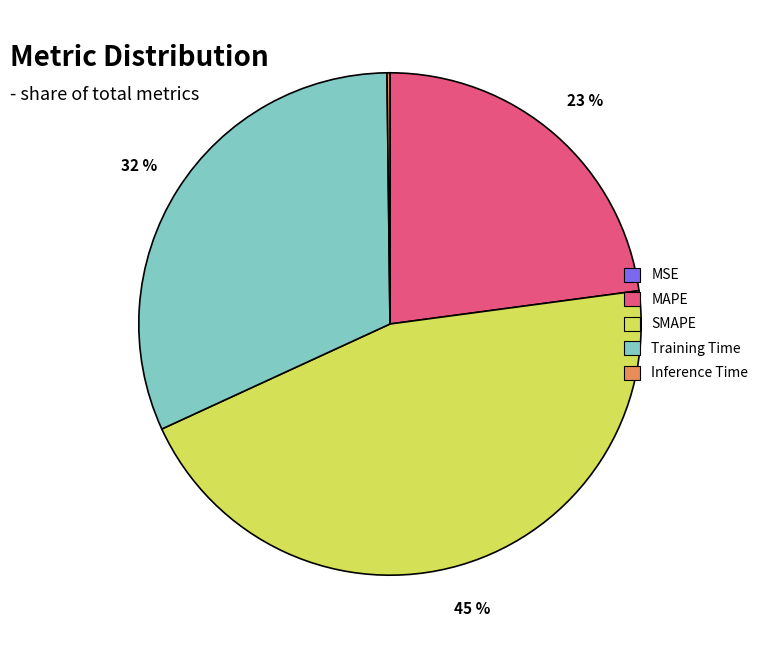

Does MAPE represent more than half of the total?

No